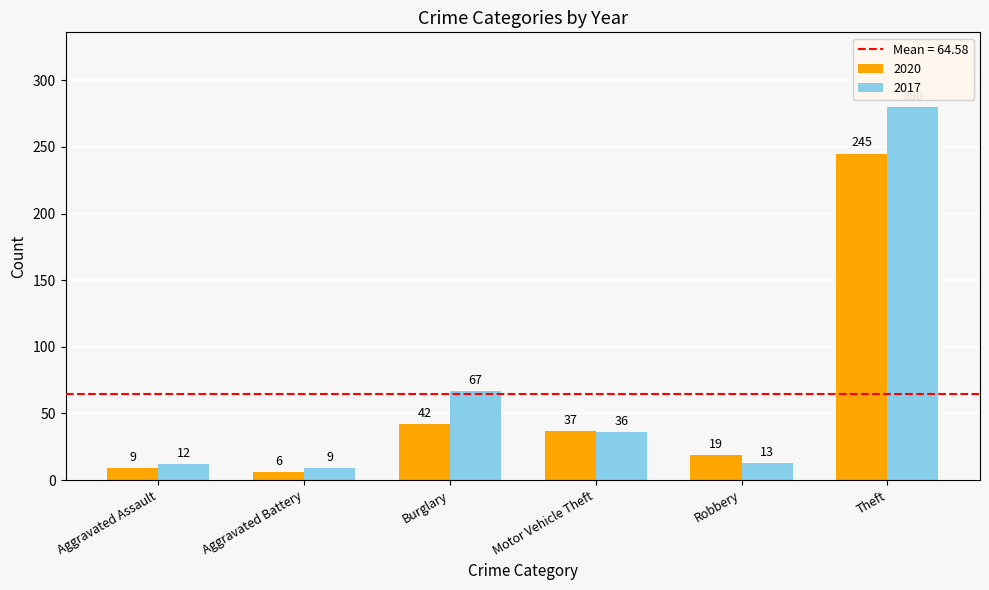

True or false: 2017 has a value of 12 at Motor Vehicle Theft.

False